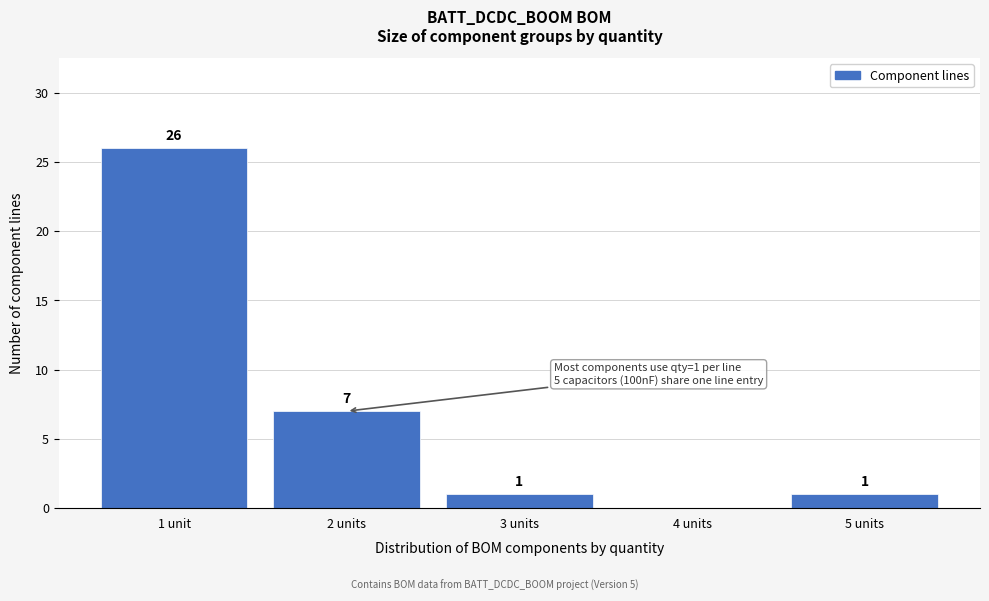

Reading right to left, list all the values displayed in this chart.

5 units=1	4 units=0	3 units=1	2 units=7	1 unit=26